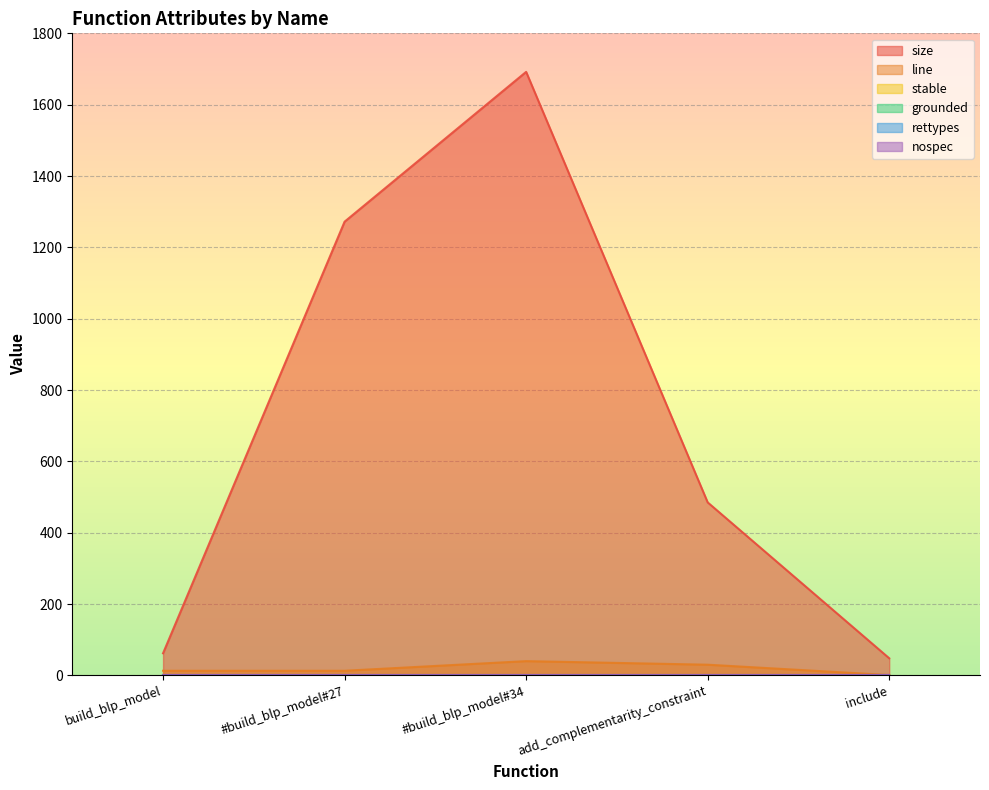

At which category is the sum across all series the highest?

#build_blp_model#34